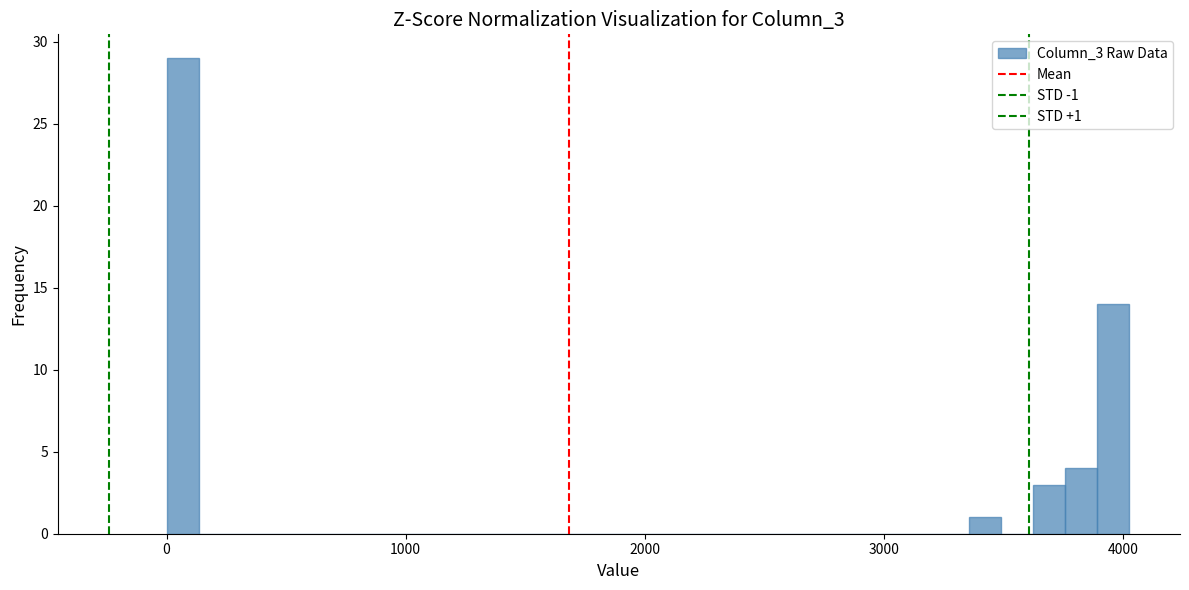

Read against the x-axis, roughly where is the centre of the tallest bar?

100